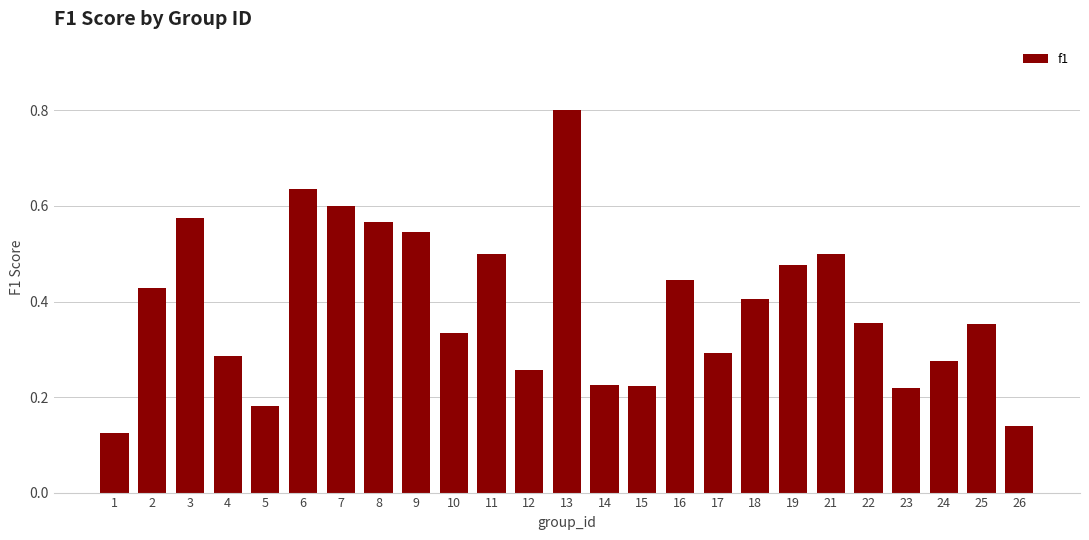

What is the maximum value shown in the chart?

0.8